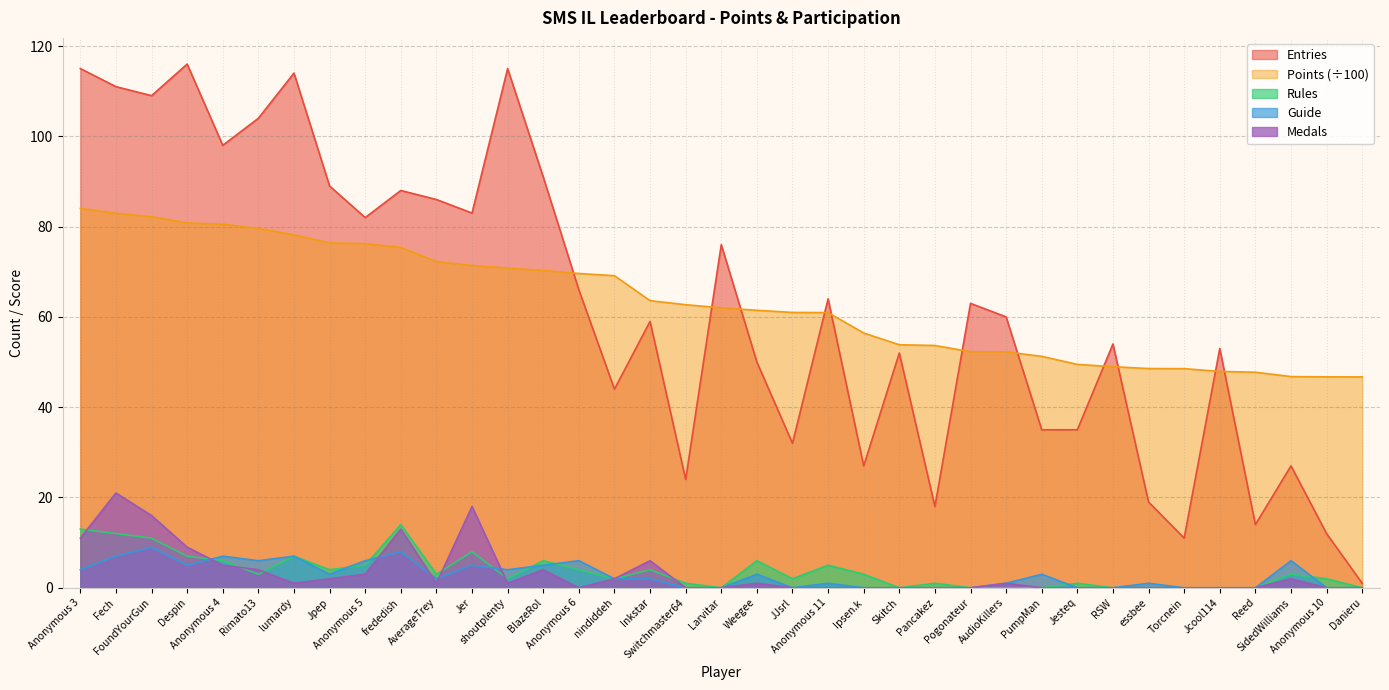

At which label is Medals closest to 10?

Anonymous 3